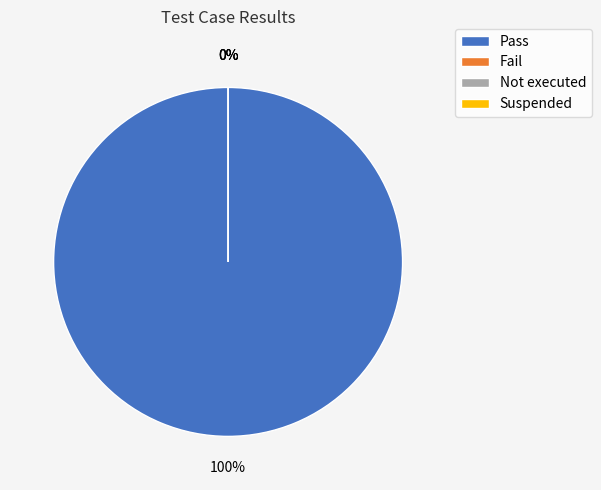

How many segments does this pie chart have?

4